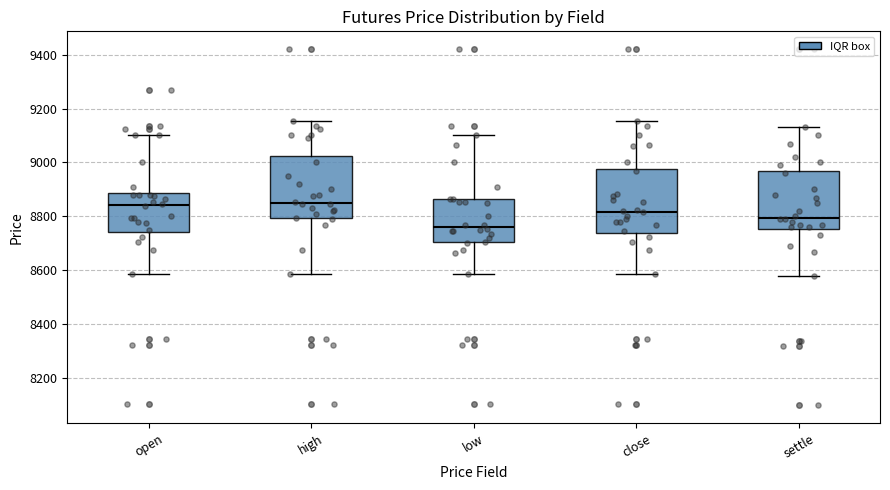

Reading left to right, read every box against the y-axis: the position of its median line, the range the box covers, and the ends of its whiskers. The values are not printed on the chart, so give them approximately, as read against the axis.

open: median 8840, box 8740 to 8880, whiskers 8580 to 9100
high: median 8860, box 8800 to 9020, whiskers 8580 to 9160
low: median 8760, box 8700 to 8860, whiskers 8580 to 9100
close: median 8820, box 8740 to 8980, whiskers 8580 to 9160
settle: median 8800, box 8760 to 8960, whiskers 8580 to 9140